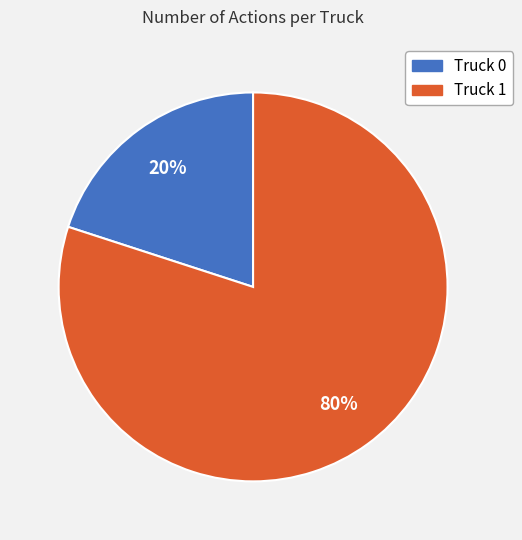

Which has a higher value, Truck 1 or Truck 0?

Truck 1